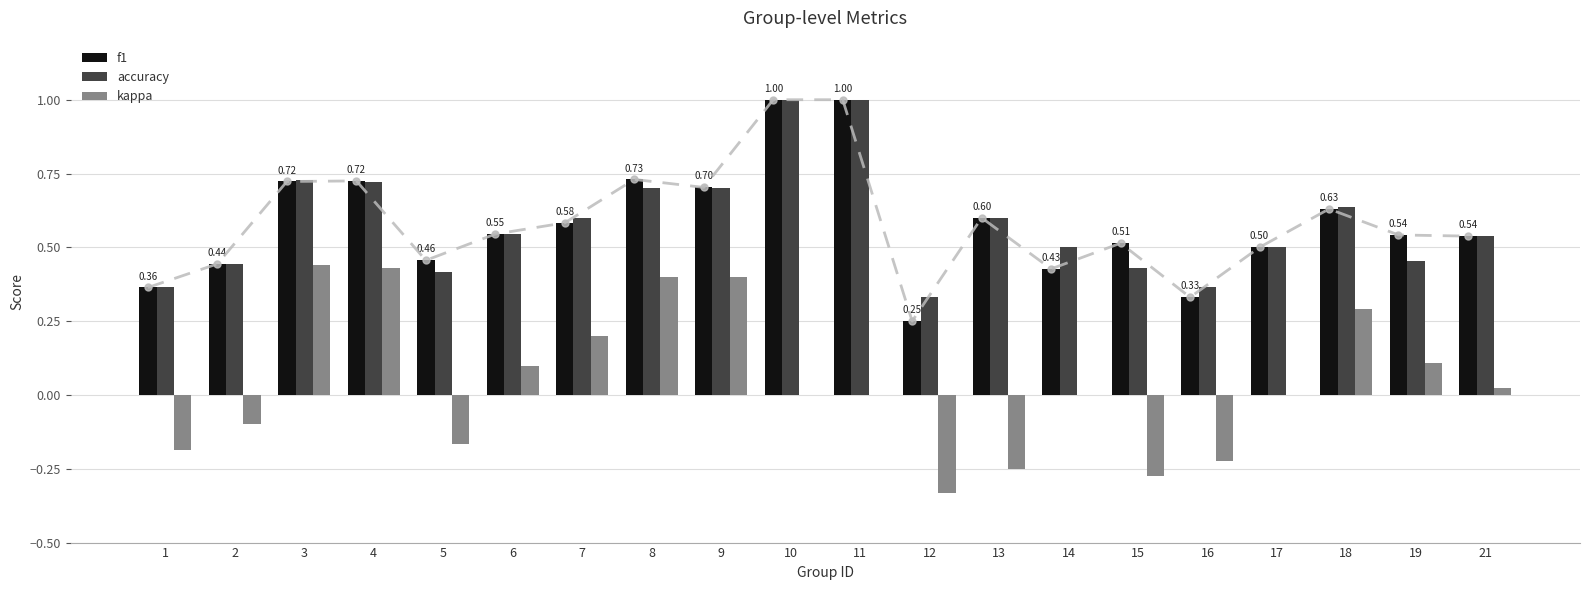

Is it true that f1 equals 0.7 at 8?

True